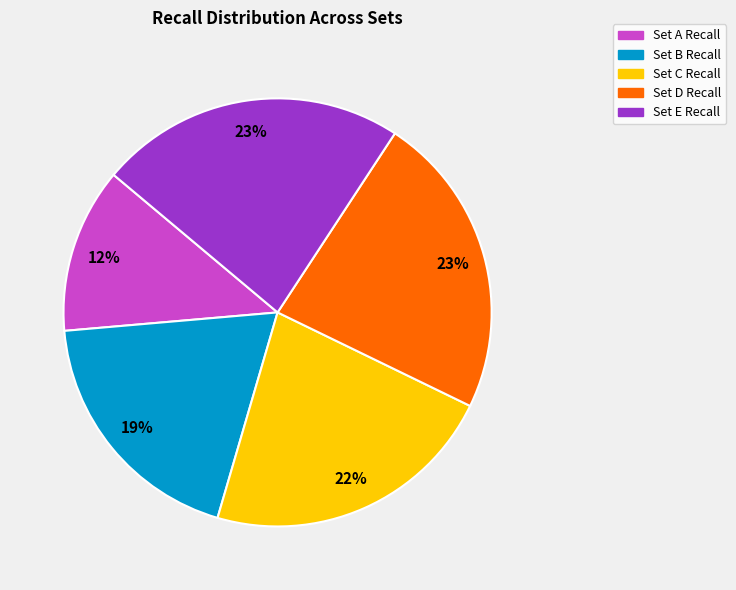

What is the smallest slice in the pie chart?

Set A